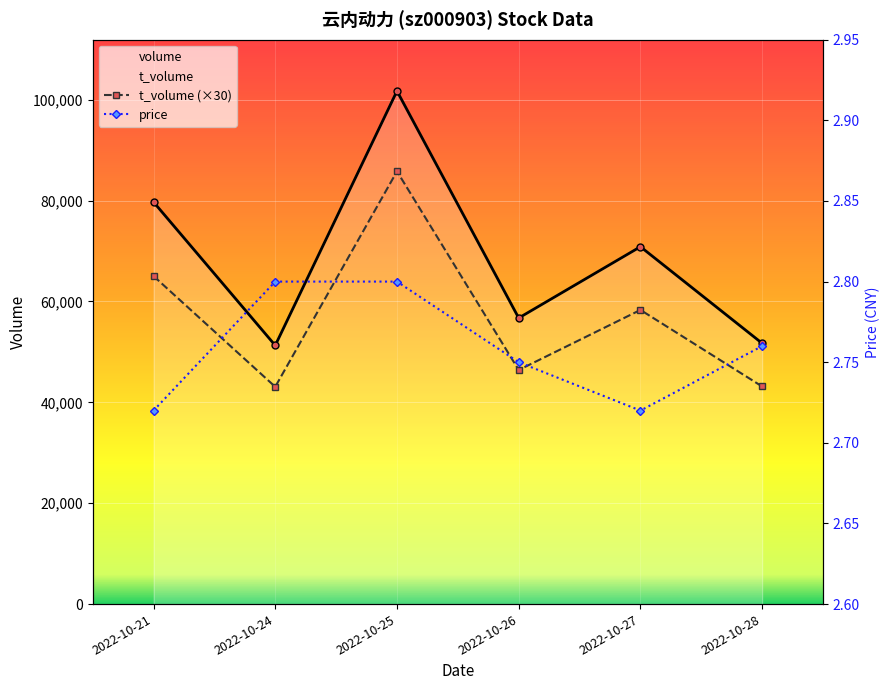

Count the number of categories in the chart.

6